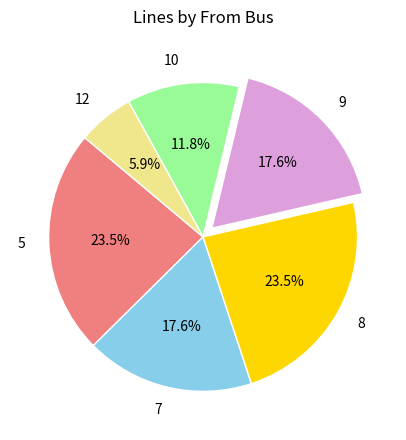

To the nearest percent, what is the average slice percentage?

17%